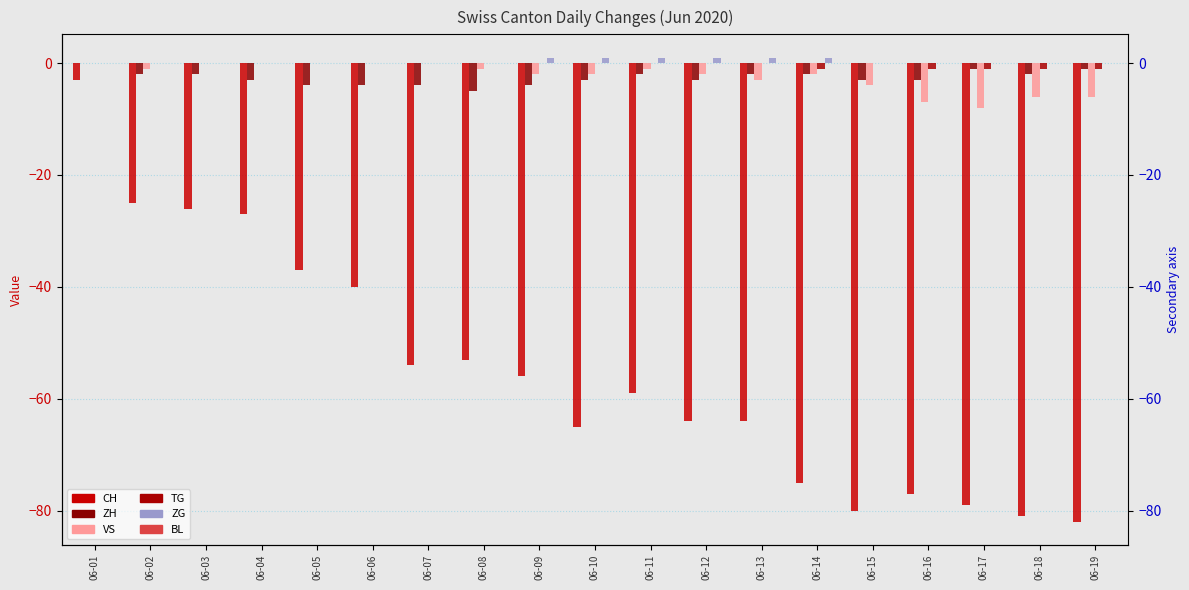

What is the value of the VS bar at the 8th from the left?

-1